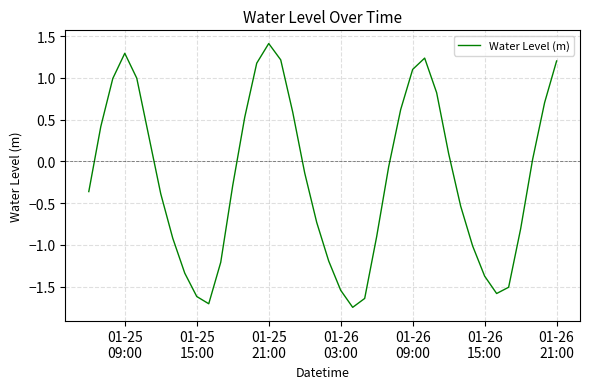

What is the greatest value displayed?

1.4